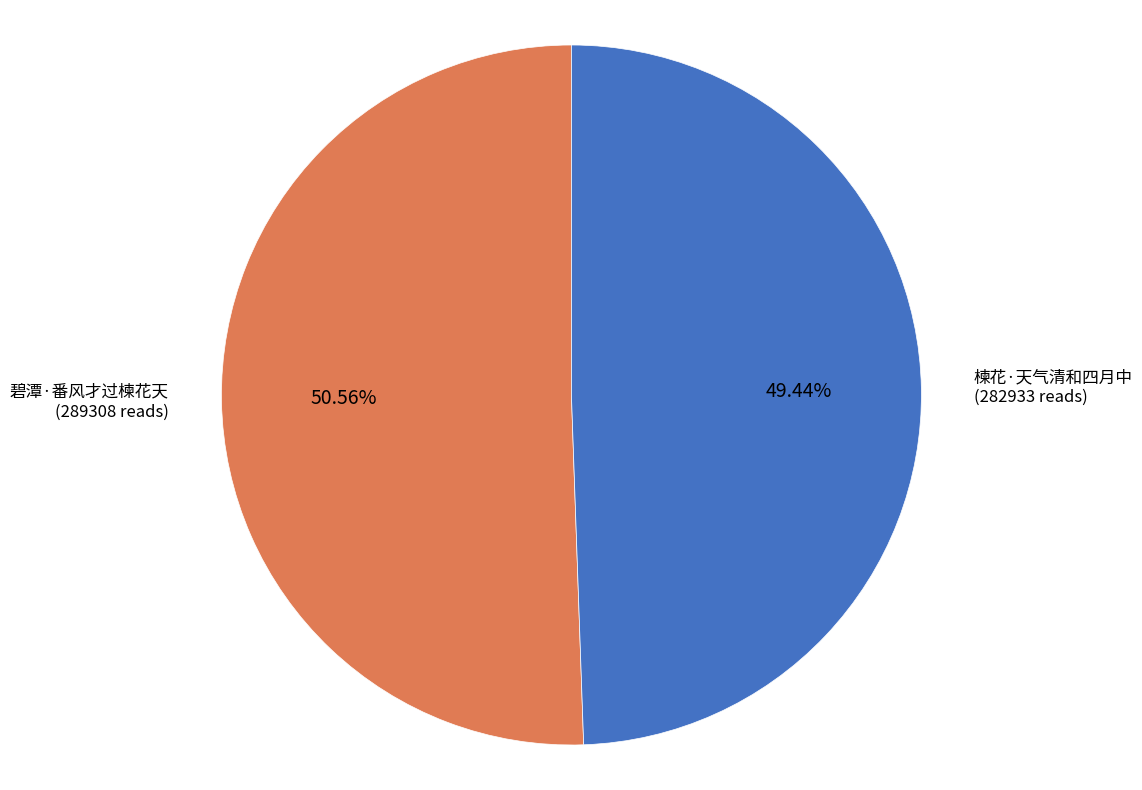

True or false: 碧潭·番风才过楝花天 accounts for 56% of the total.

False